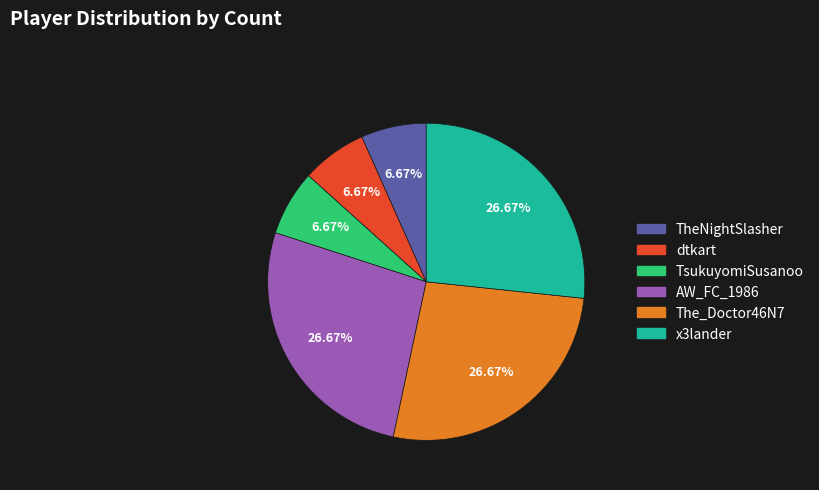

The x3lander slice represents 27% of the pie. True or false?

True